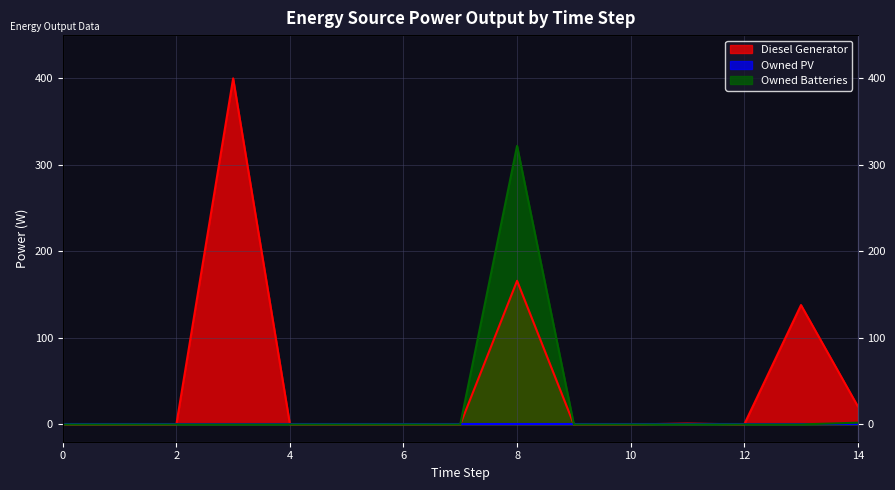

True or false: Diesel Generator and Owned Batteries intersect in this chart.

False